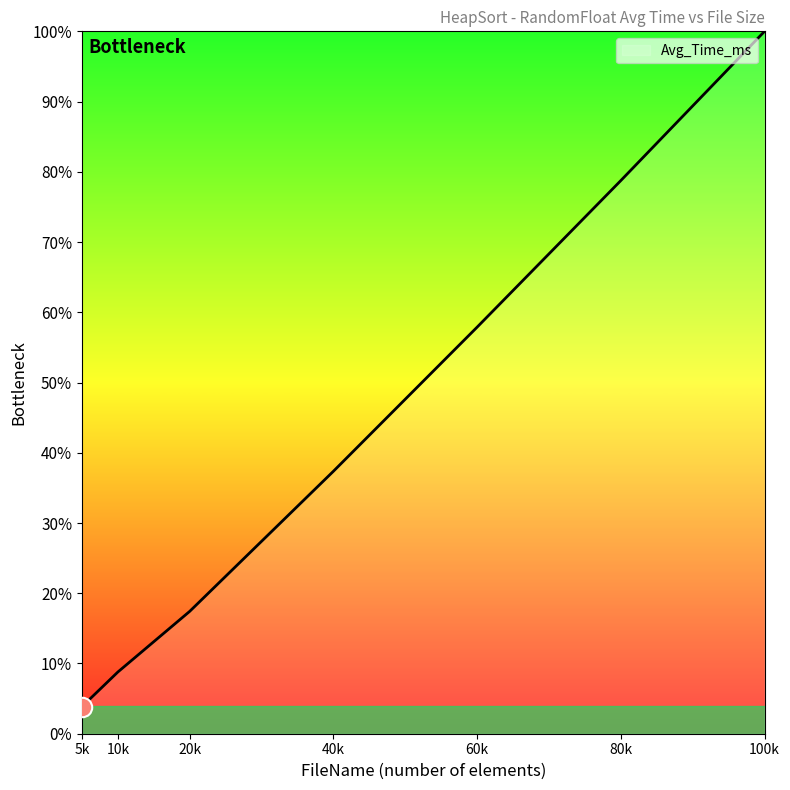

Does the chart display data point markers on the line(s)?

No